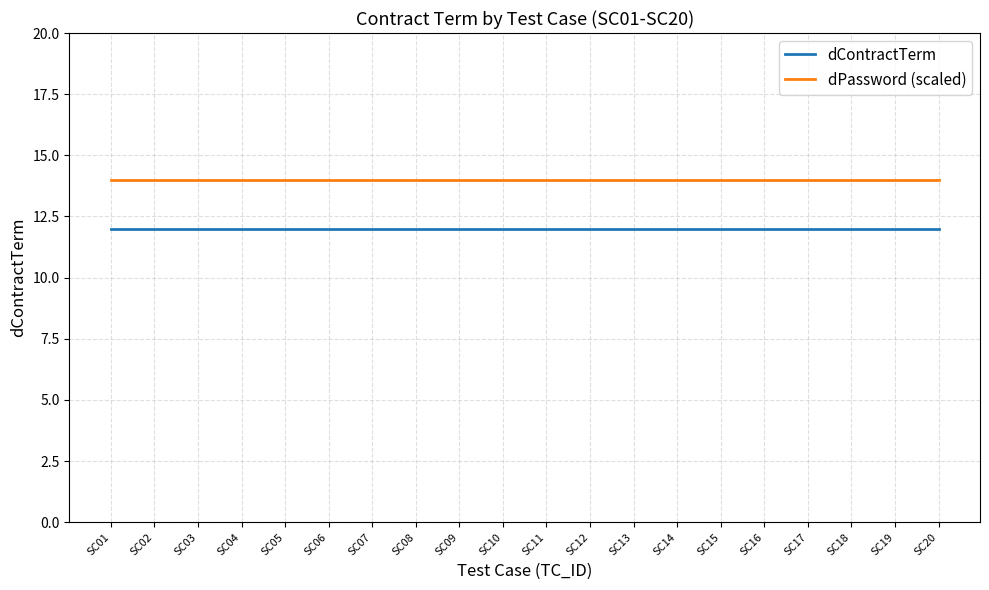

True or false: dPassword (scaled) and dContractTerm intersect in this chart.

False